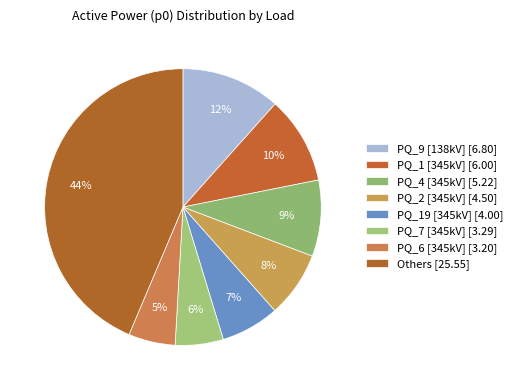

Does any single category account for the majority?

No